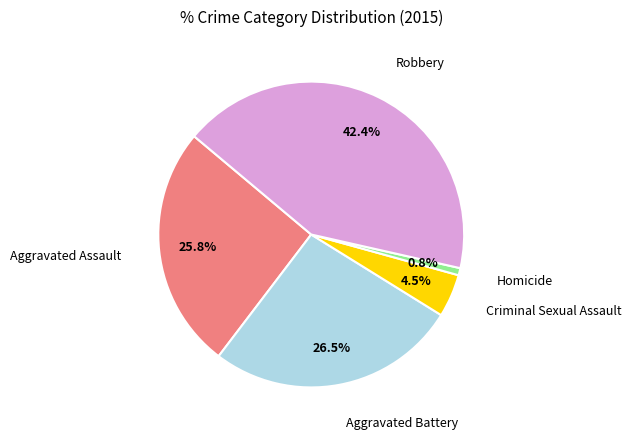

Is there a majority slice in this chart?

No